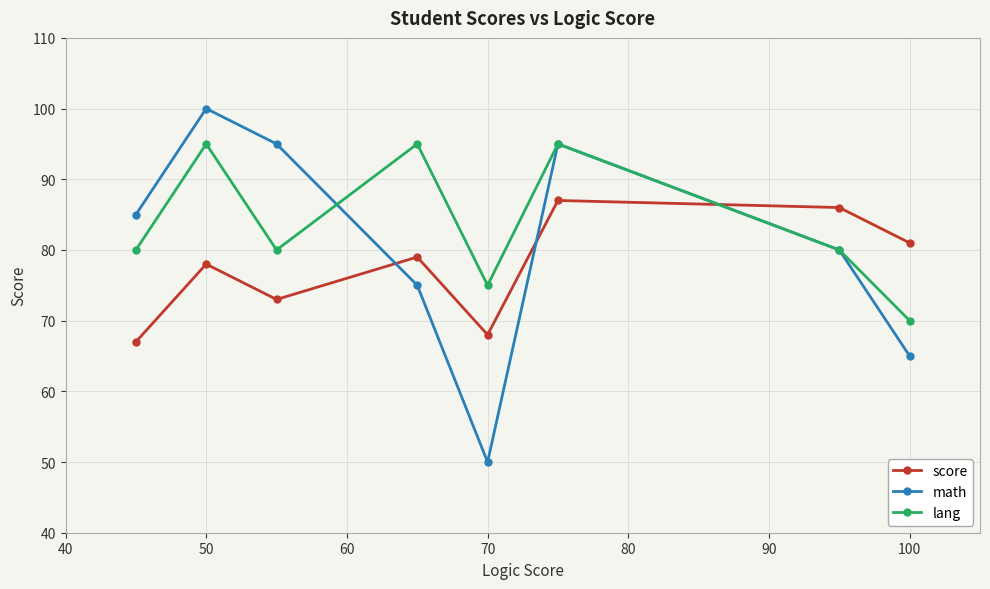

How many interior local peaks does the lang series have?

3